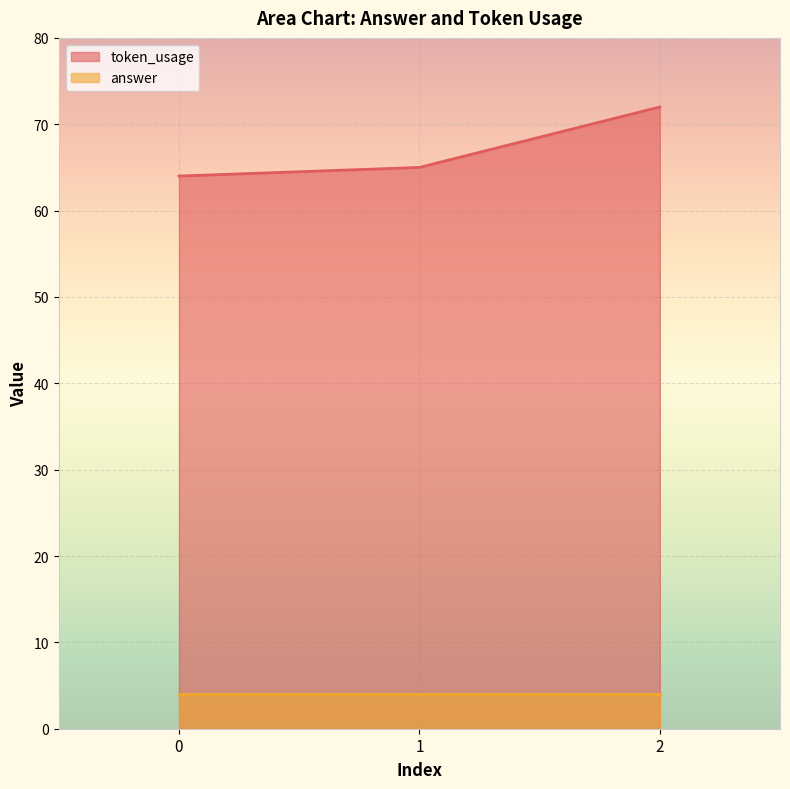

Does the chart display data point markers on the line(s)?

No